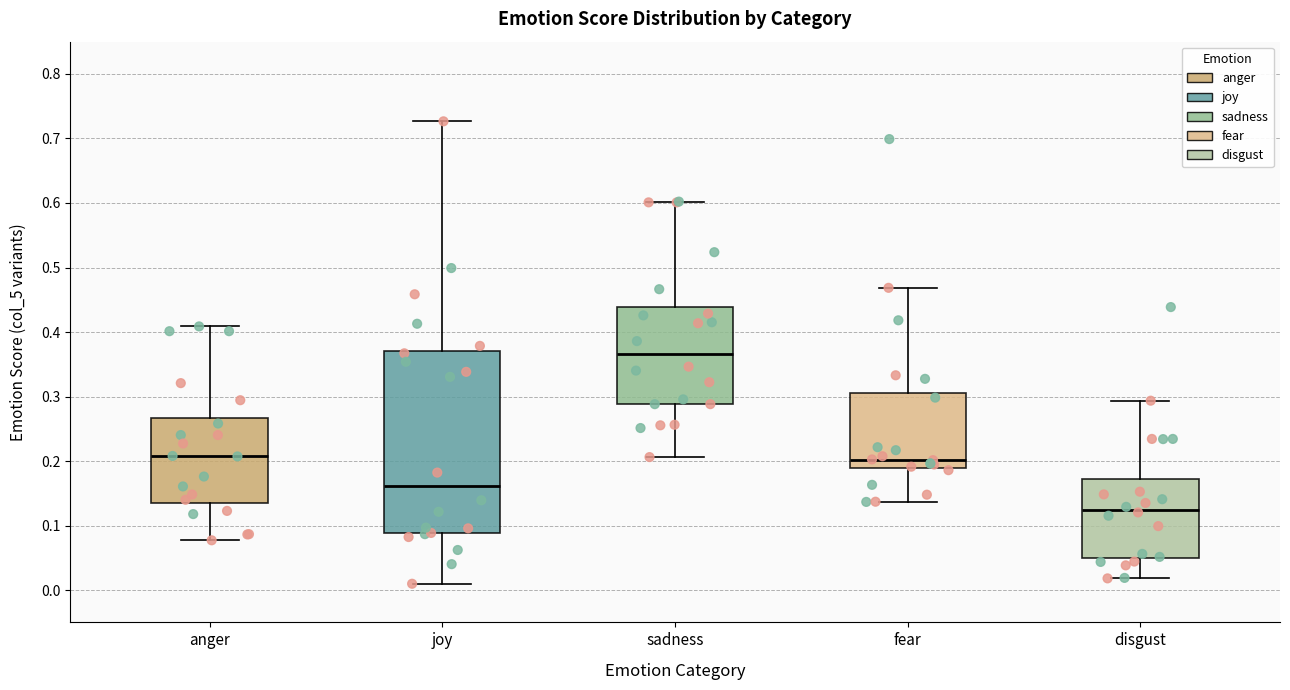

Where is the upper edge of the box for fear on the y-axis? The values are not printed on the chart, so give them approximately, as read against the axis.

0.31